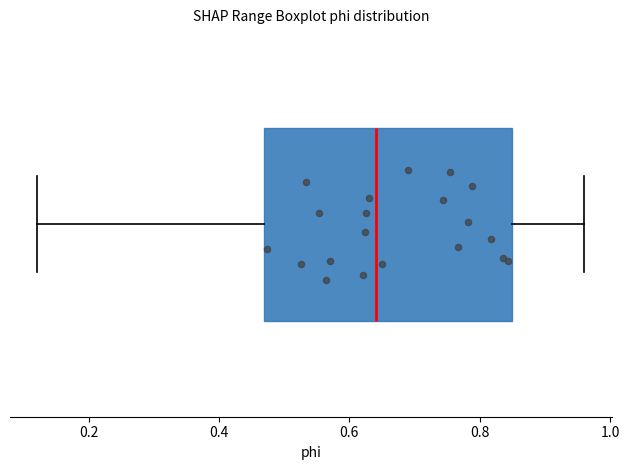

Transcribe this box plot: give where the median line is, the range the box spans, and where the two whiskers end, as read against the x-axis. The values are not printed on the chart, so give them approximately, as read against the axis.

median 0.64, box 0.46 to 0.84, whiskers 0.12 to 0.96